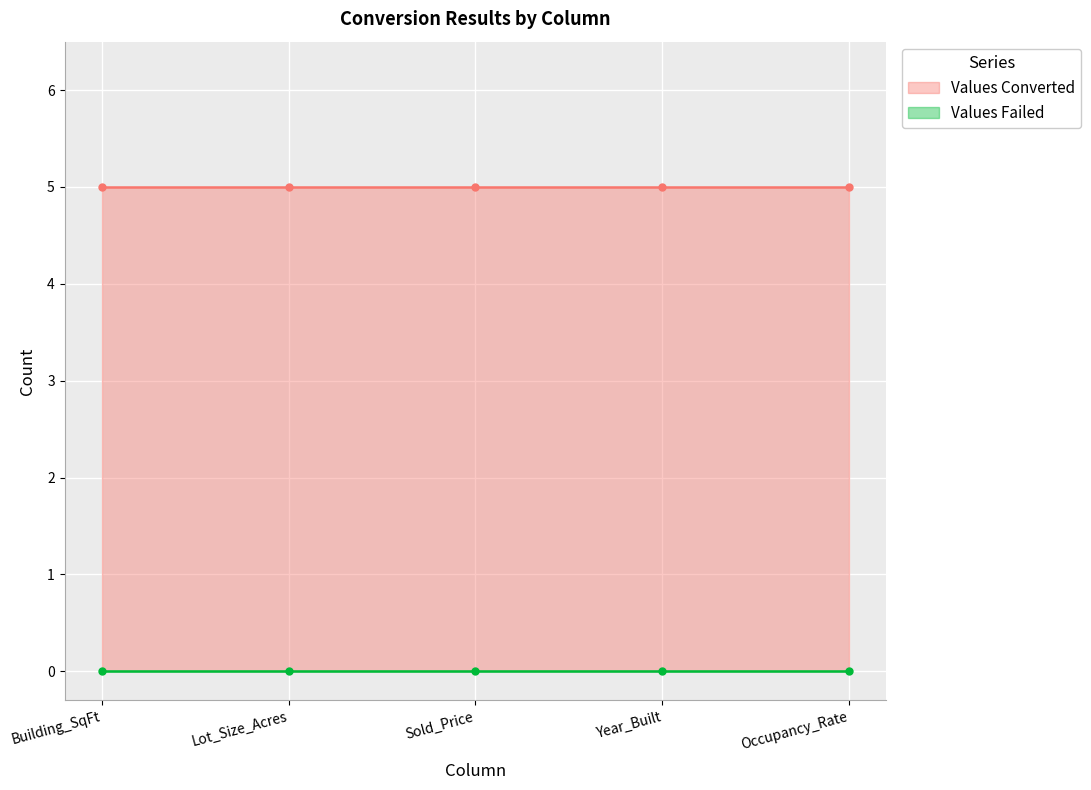

True or false: Values Failed has more than 1 interior local peaks.

False